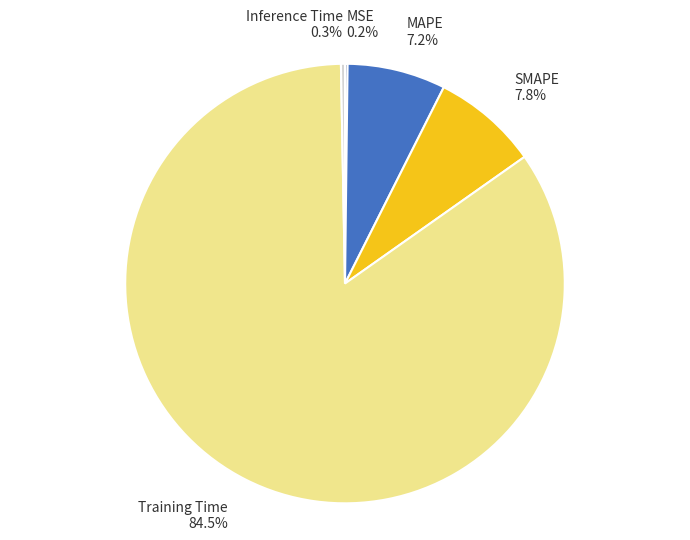

Combined, do Inference Time 0.3% and Training Time 84.5% account for over 50%?

Yes